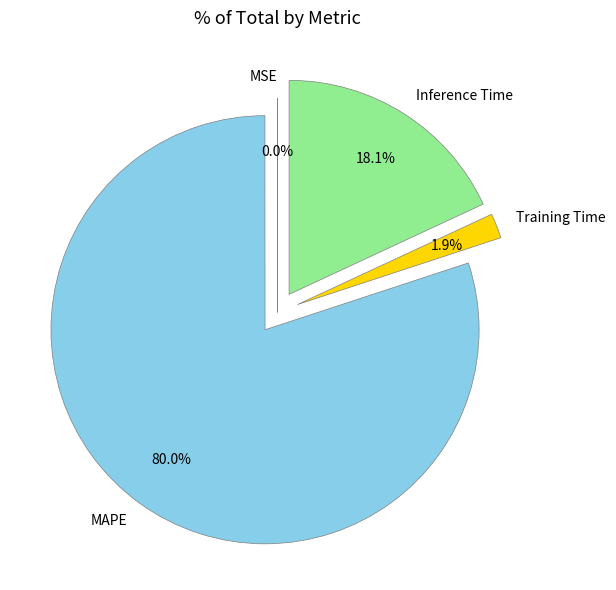

Which slice is the largest?

MAPE